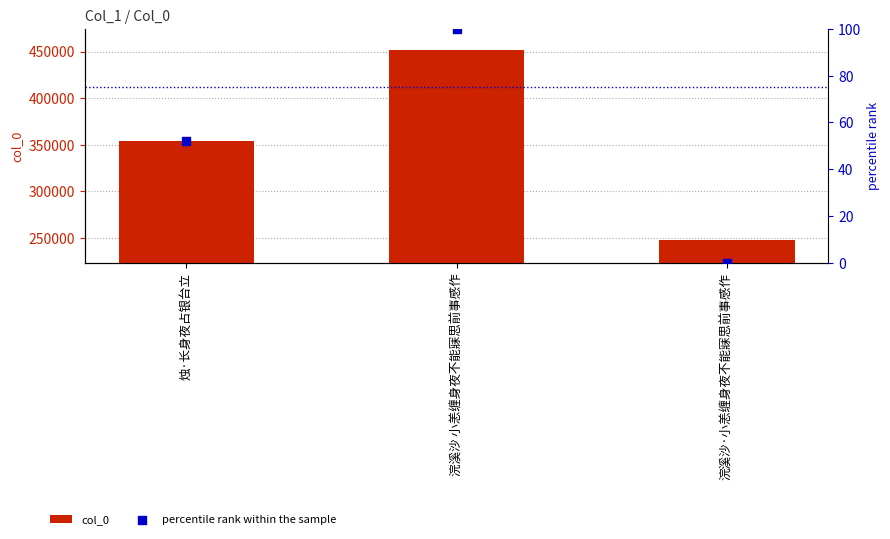

Which series has the largest total across all categories?

col_0